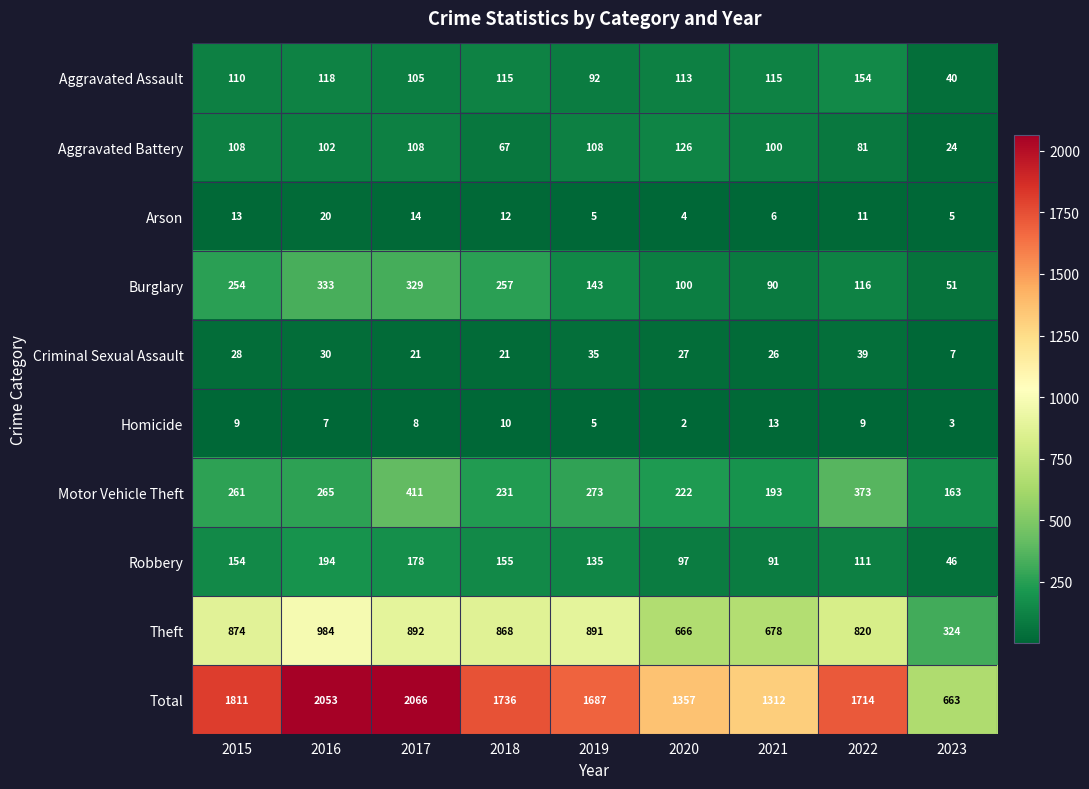

At how many categories does at least one series exceed 1380?

6